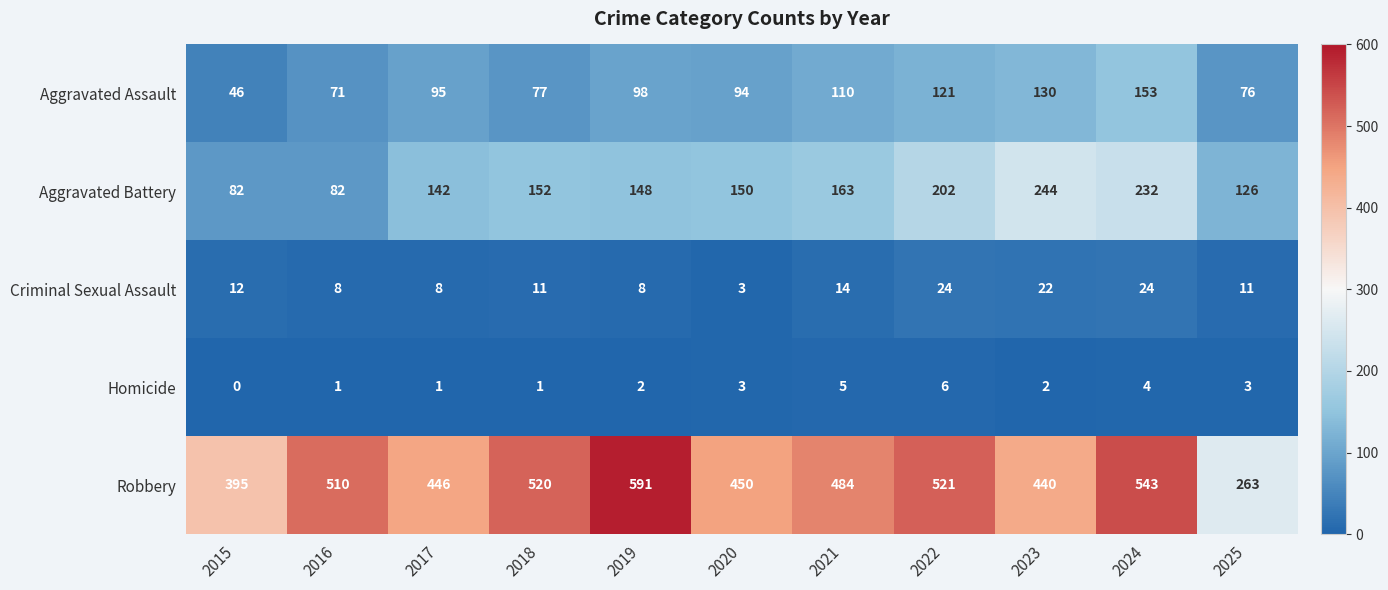

What value does the Robbery series have at 2019, to the nearest 10?

590